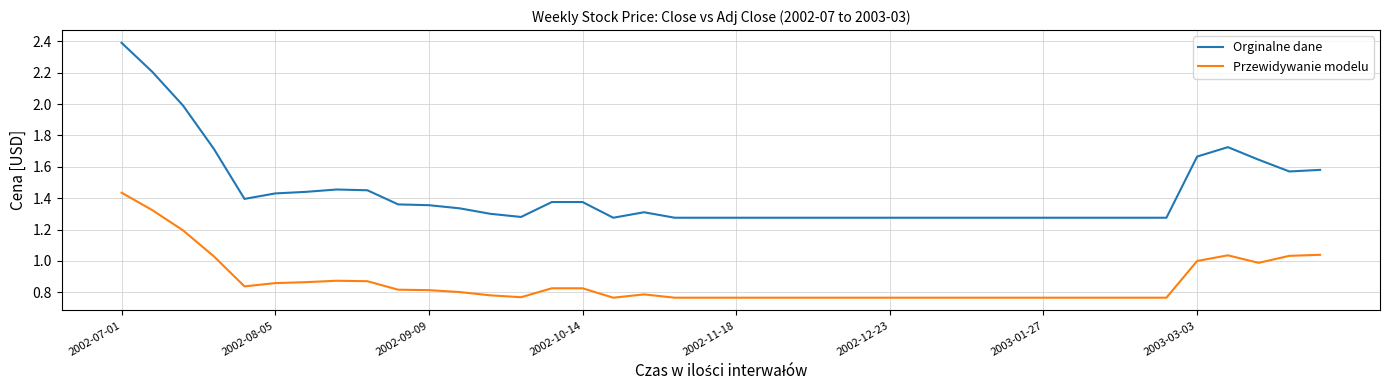

What is the maximum value for Orginalne dane?

2.4